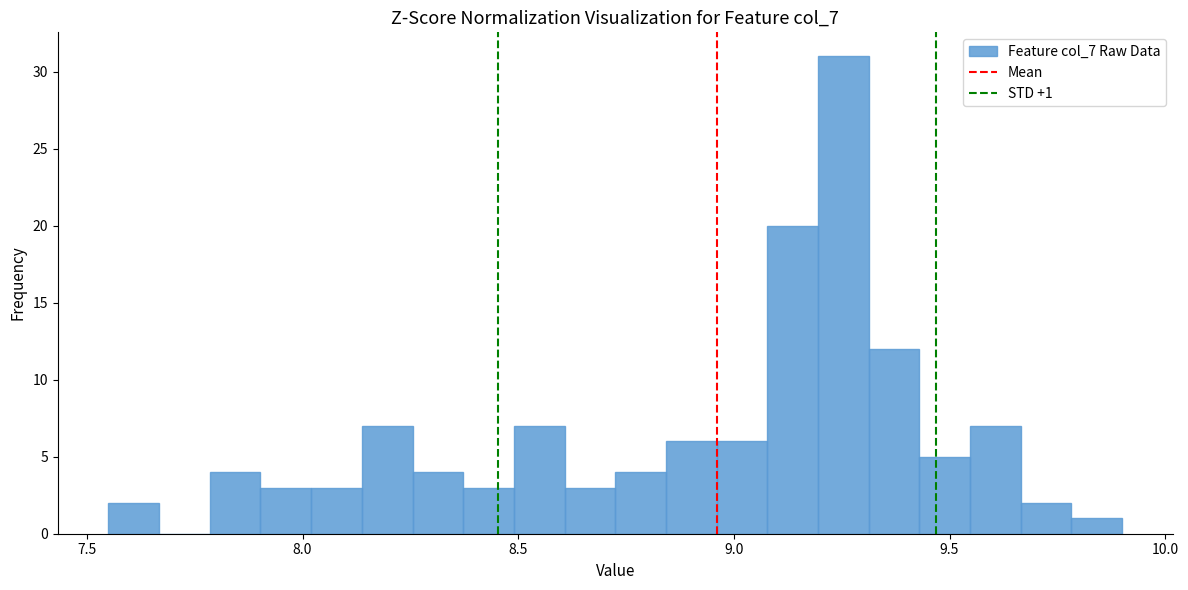

Around what value on the x-axis is the tallest bar? Give the approximate position of its centre, as read against the axis.

9.25